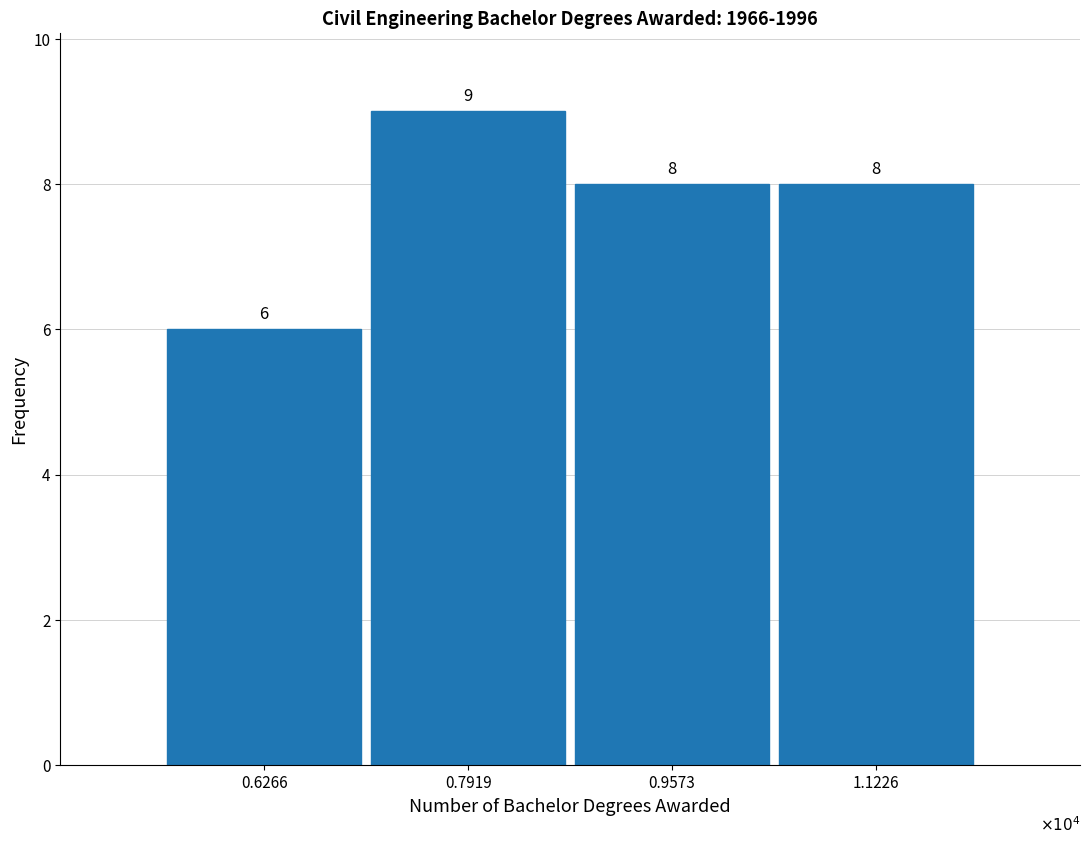

Reading right to left, transcribe all the data shown in this chart.

8	8	9	6